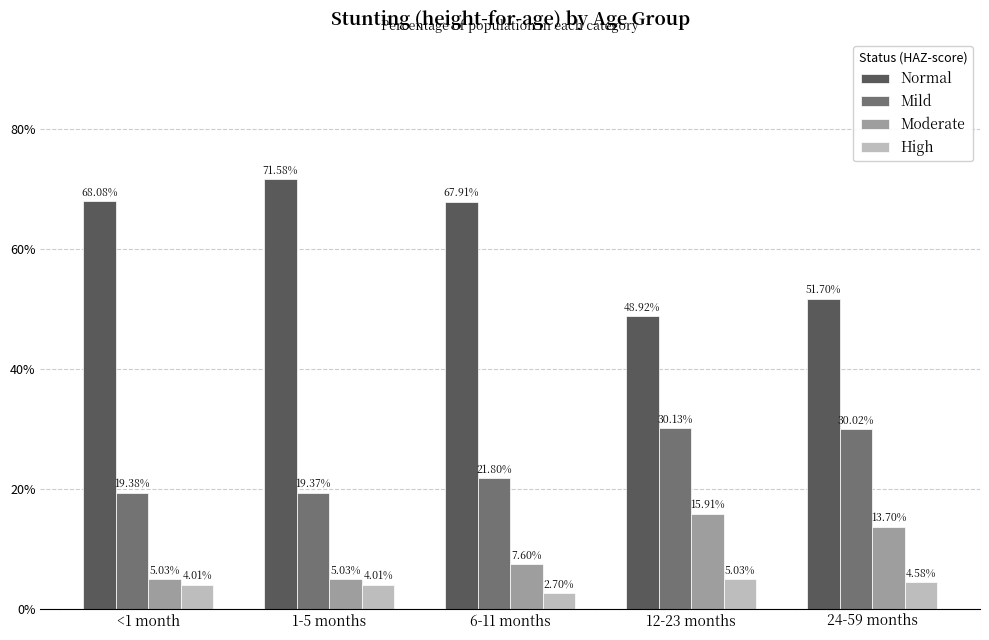

Between <1 month and 1-5 months, which series saw the biggest shift?

Normal